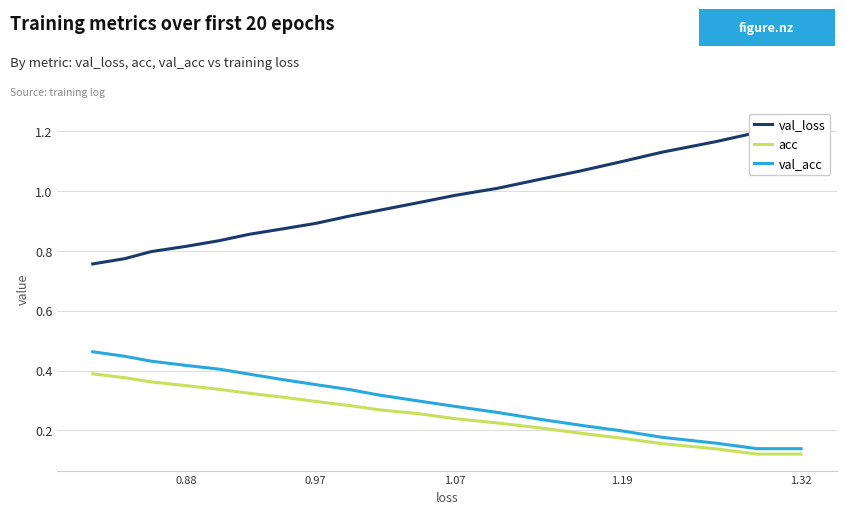

Which category has the lowest value across all series?

1.32